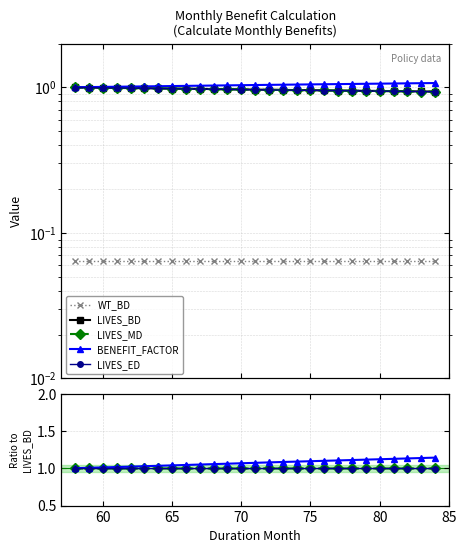

Is it true that LIVES_BD equals 0.5 at 64?

False